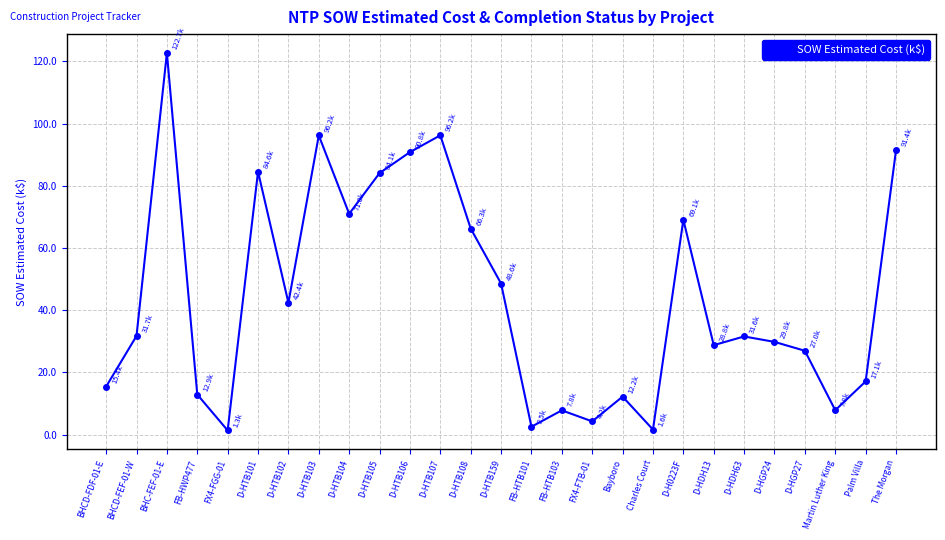

How many lines are shown in the chart?

1